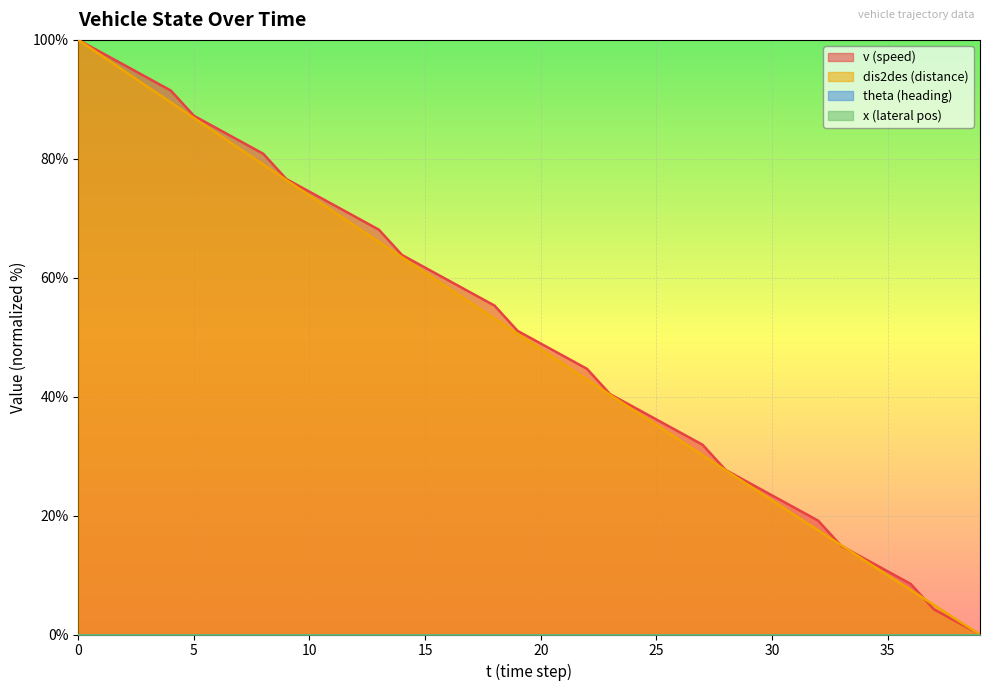

True or false: dis2des has a value of 7.1 at 34.

False